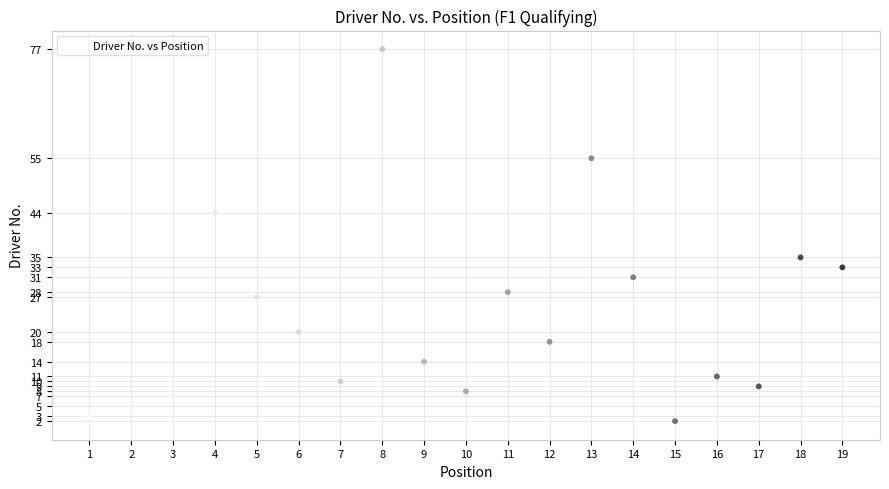

What Y value in the scatter plot is closest to 39?

35